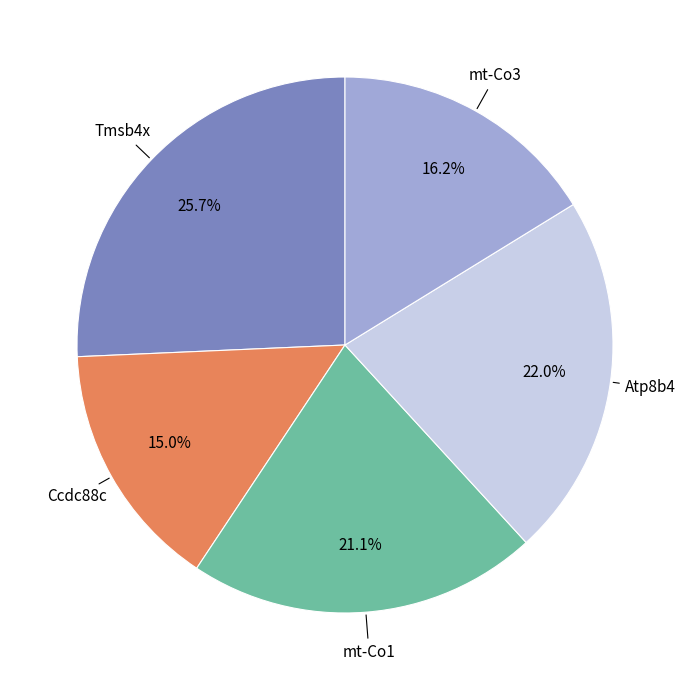

Which category has the smallest portion of the pie?

Ccdc88c